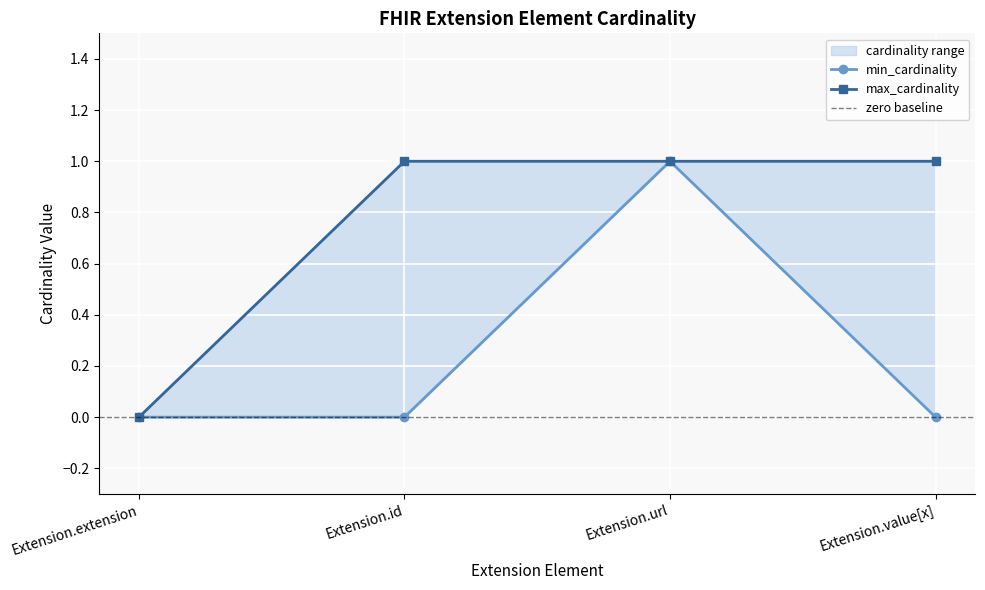

Reading right to left, what are all the values shown in this chart?

min_cardinality: Extension.value[x]=0	Extension.url=1	Extension.id=0	Extension.extension=0
max_cardinality: Extension.value[x]=1	Extension.url=1	Extension.id=1	Extension.extension=0